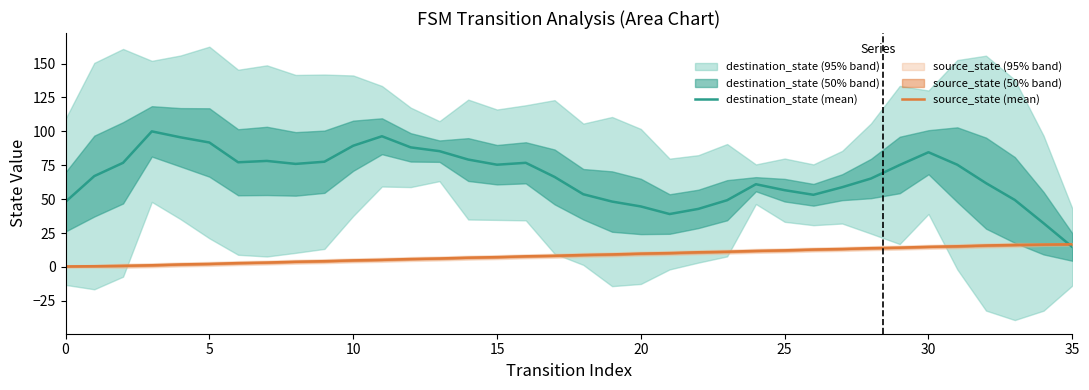

How many intersections are there between destination_state (mean) and source_state (mean)?

1